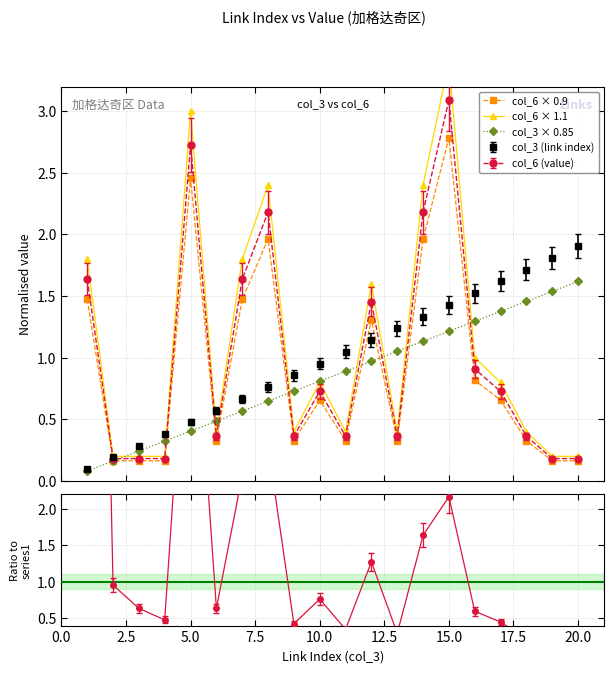

What is the highest value of the col_6 (value) series?

3.1